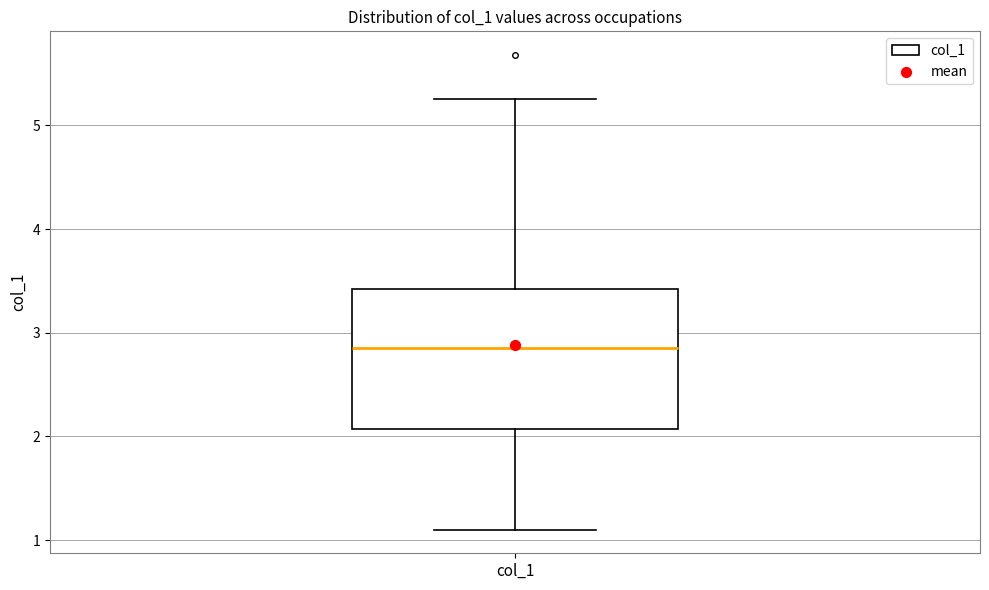

Transcribe this box plot: give where the median line is, the range the box spans, and where the two whiskers end, as read against the y-axis. The values are not printed on the chart, so give them approximately, as read against the axis.

median 2.9, box 2.1 to 3.4, whiskers 1.1 to 5.3